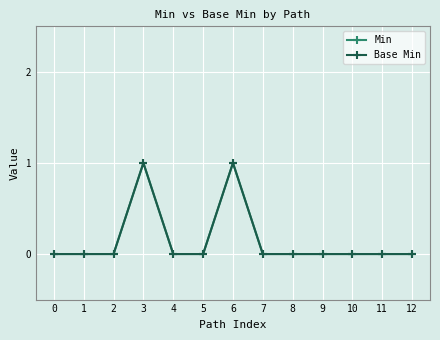

True or false: Min and Base Min cross at least once.

False